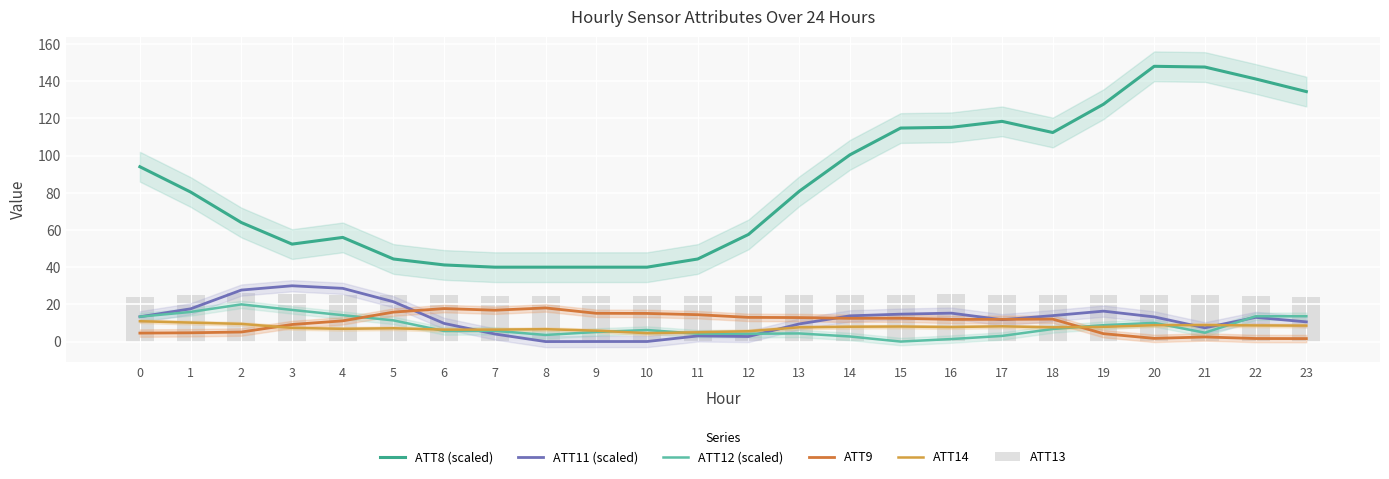

What is the difference between the second highest and minimum values in the ATT8 (scaled) series?

107.6